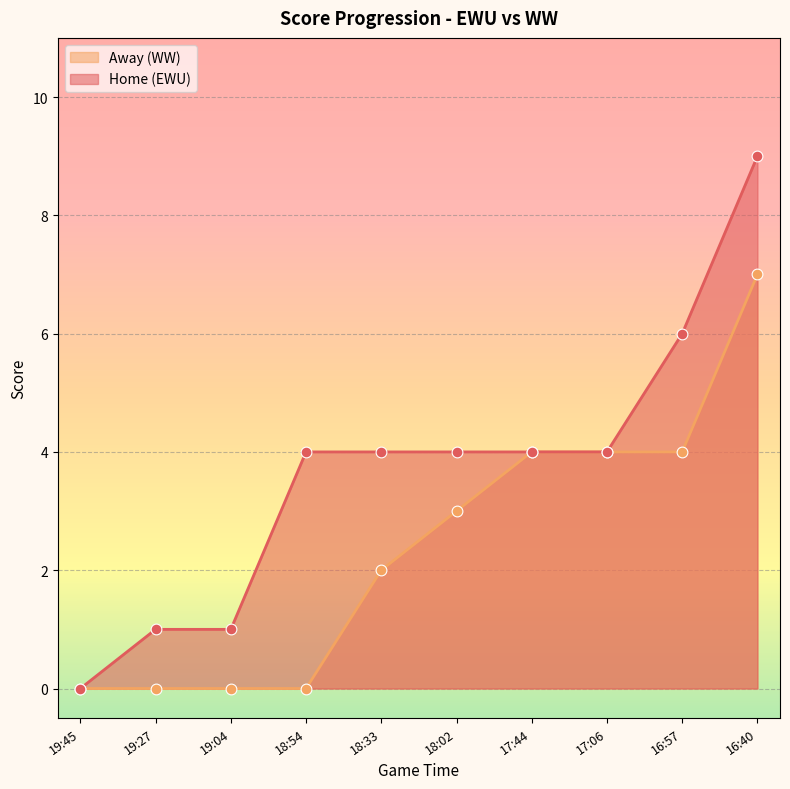

What are all the series names shown in the legend?

Away (WW), Home (EWU)